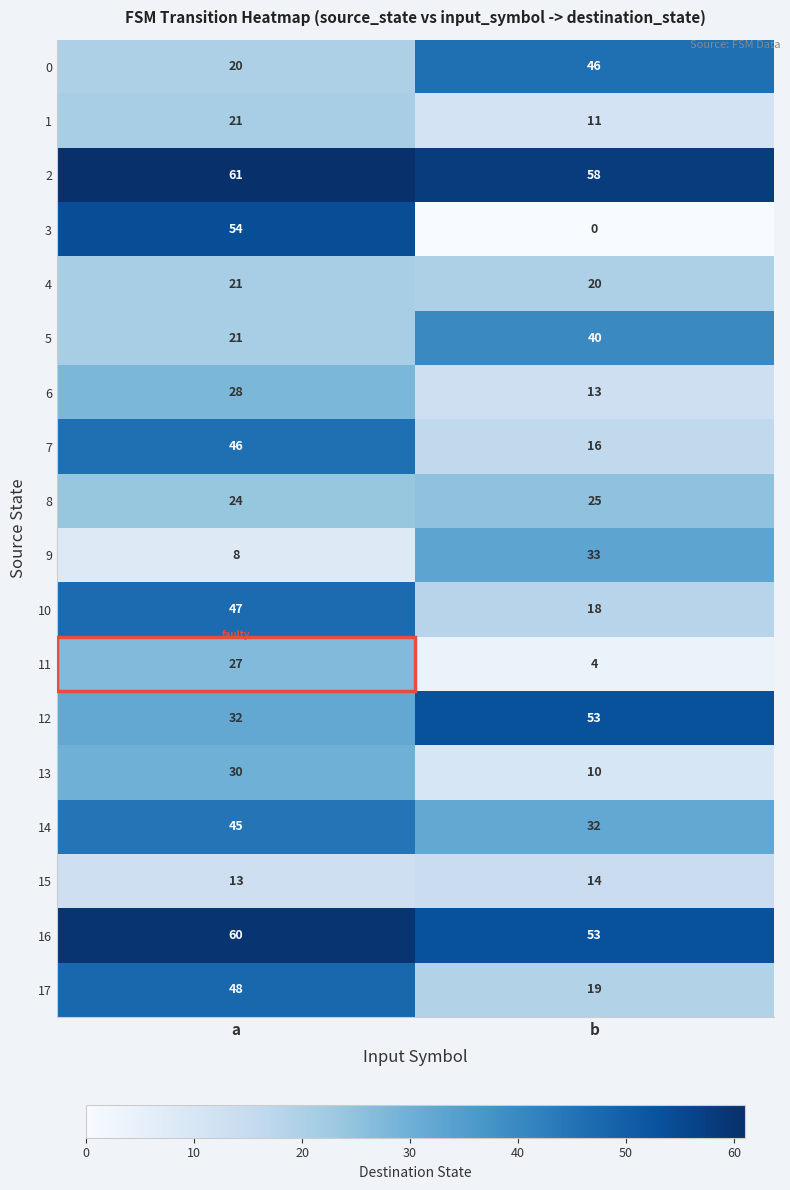

Read the 0 value at b, to the nearest 5.

45